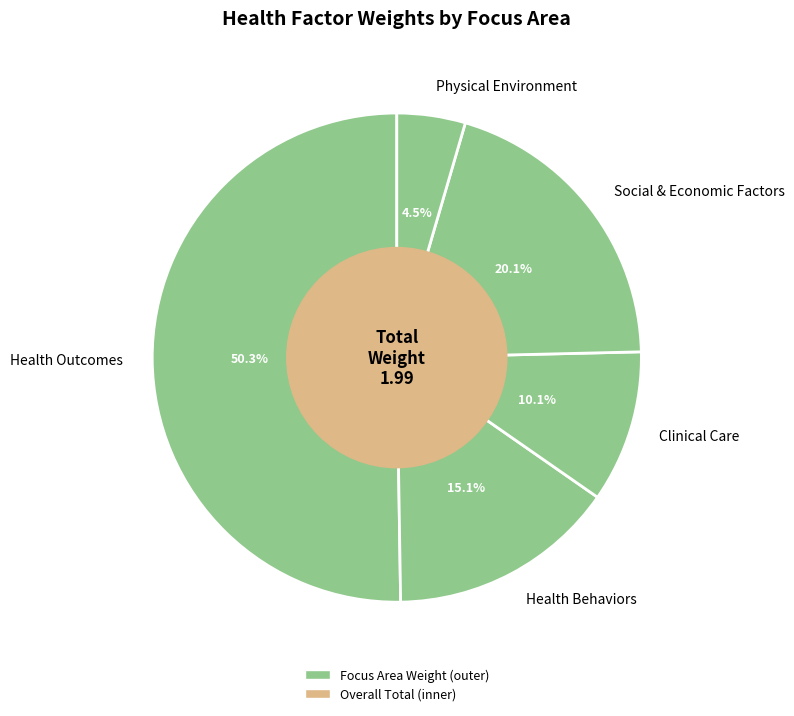

Combined, do Clinical Care and Social & Economic Factors account for over 50%?

No